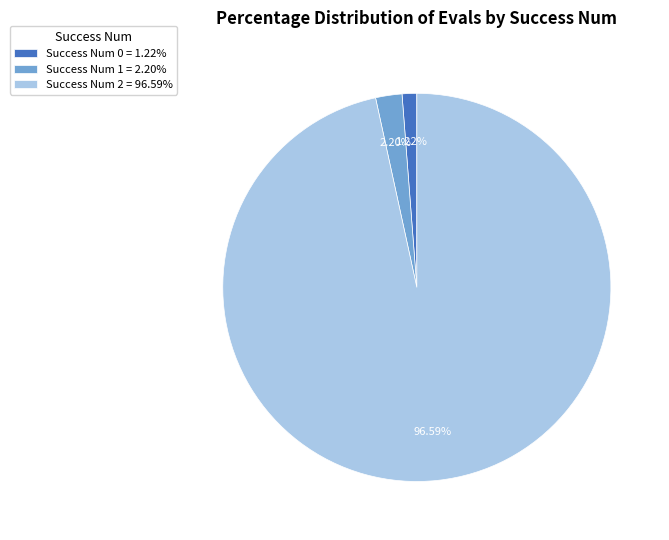

Does Success Num 0 = 1.22% account for over 50% of the chart?

No